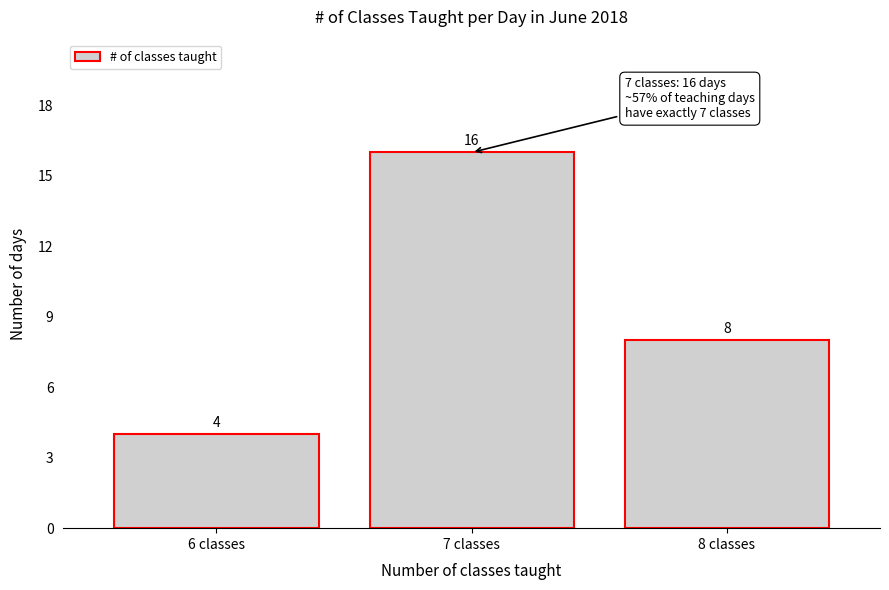

Reading right to left, what are all the values shown in this chart?

8 classes=8	7 classes=16	6 classes=4